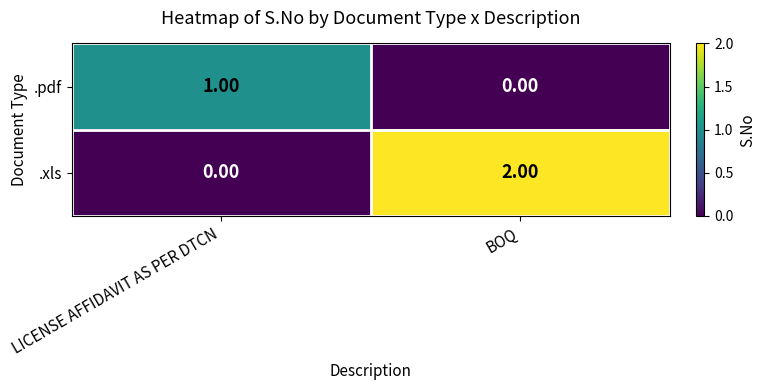

Which series has the largest total across all categories?

.xls